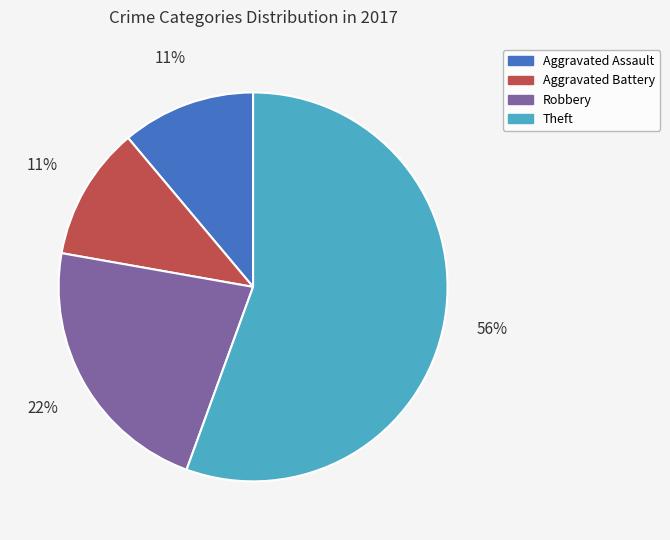

Is there any slice that represents more than half of the pie?

Yes